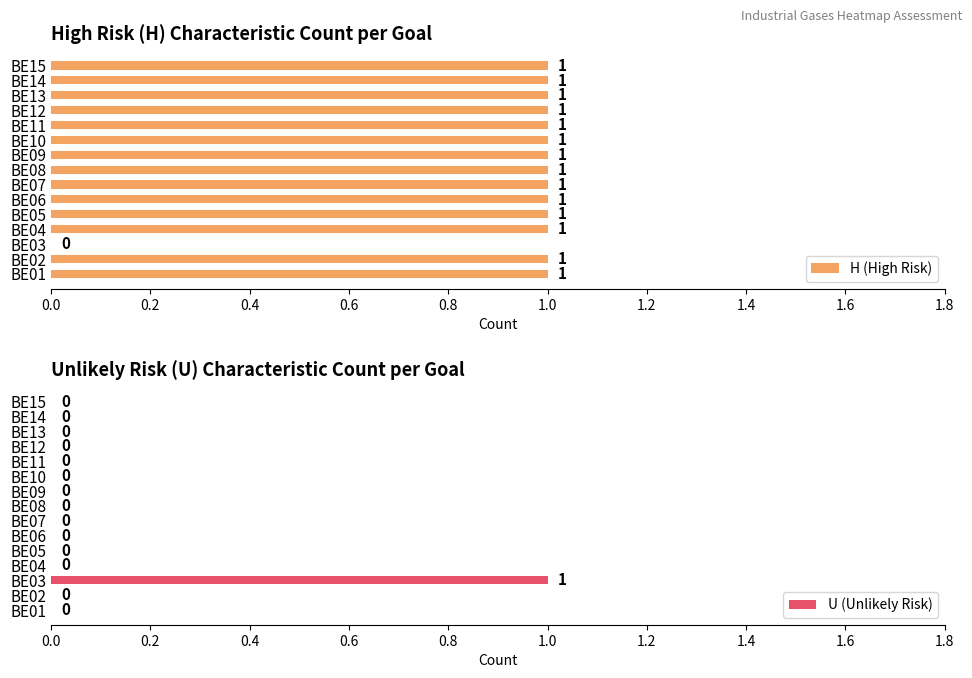

What are all the series names shown in the legend?

H (High Risk), U (Unlikely Risk)